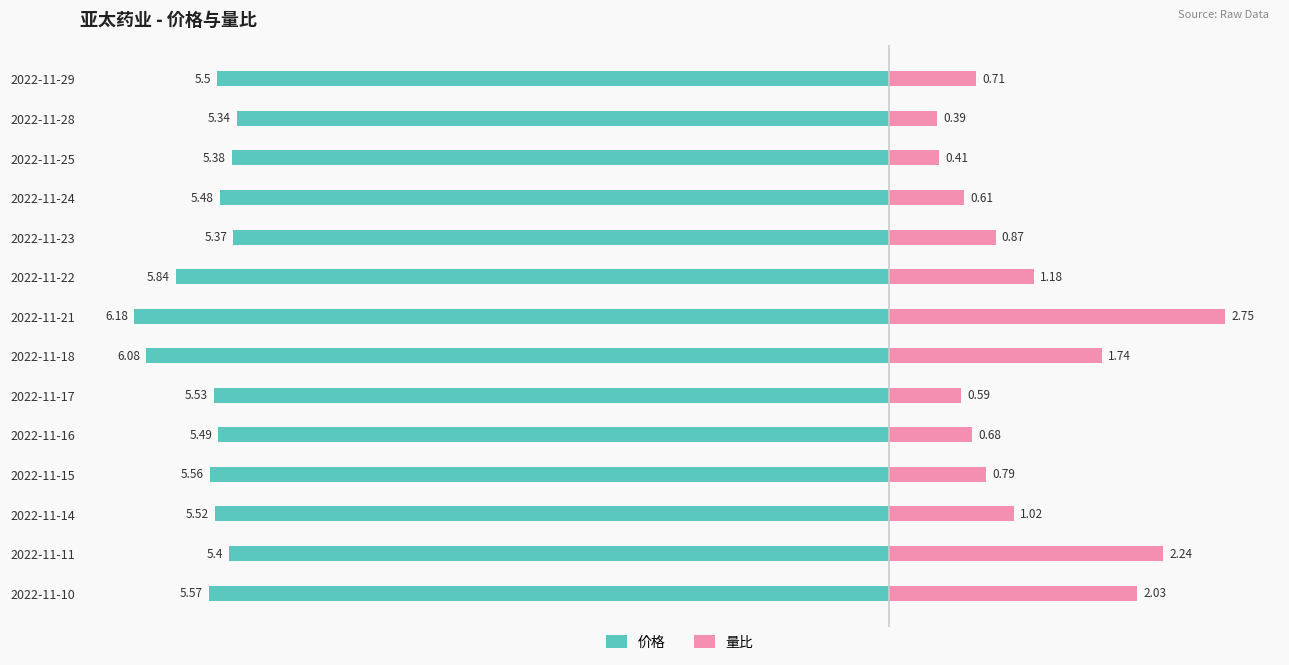

Rank the categories by 价格 value from highest to lowest.

2022-11-28, 2022-11-23, 2022-11-25, 2022-11-11, 2022-11-24, 2022-11-16, 2022-11-29, 2022-11-14, 2022-11-17, 2022-11-15, 2022-11-10, 2022-11-22, 2022-11-18, 2022-11-21